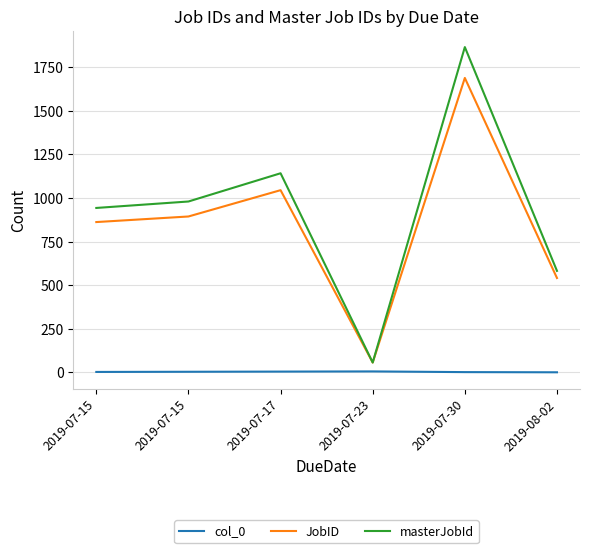

What are all the series names shown in the legend?

col_0, JobID, masterJobId